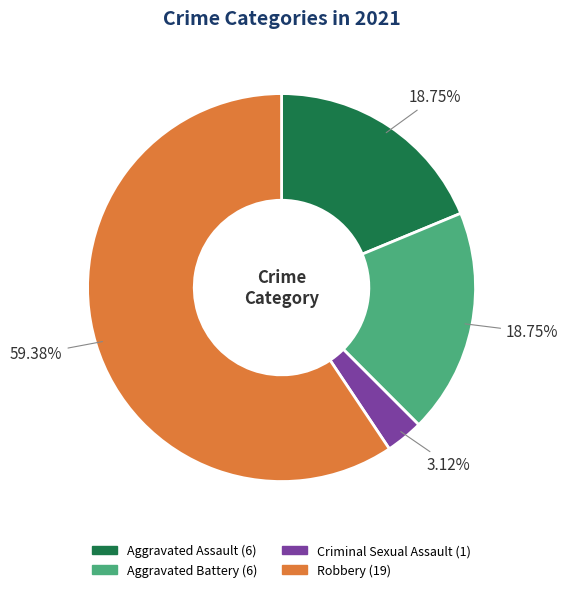

Which slice represents more than half of the pie?

Robbery